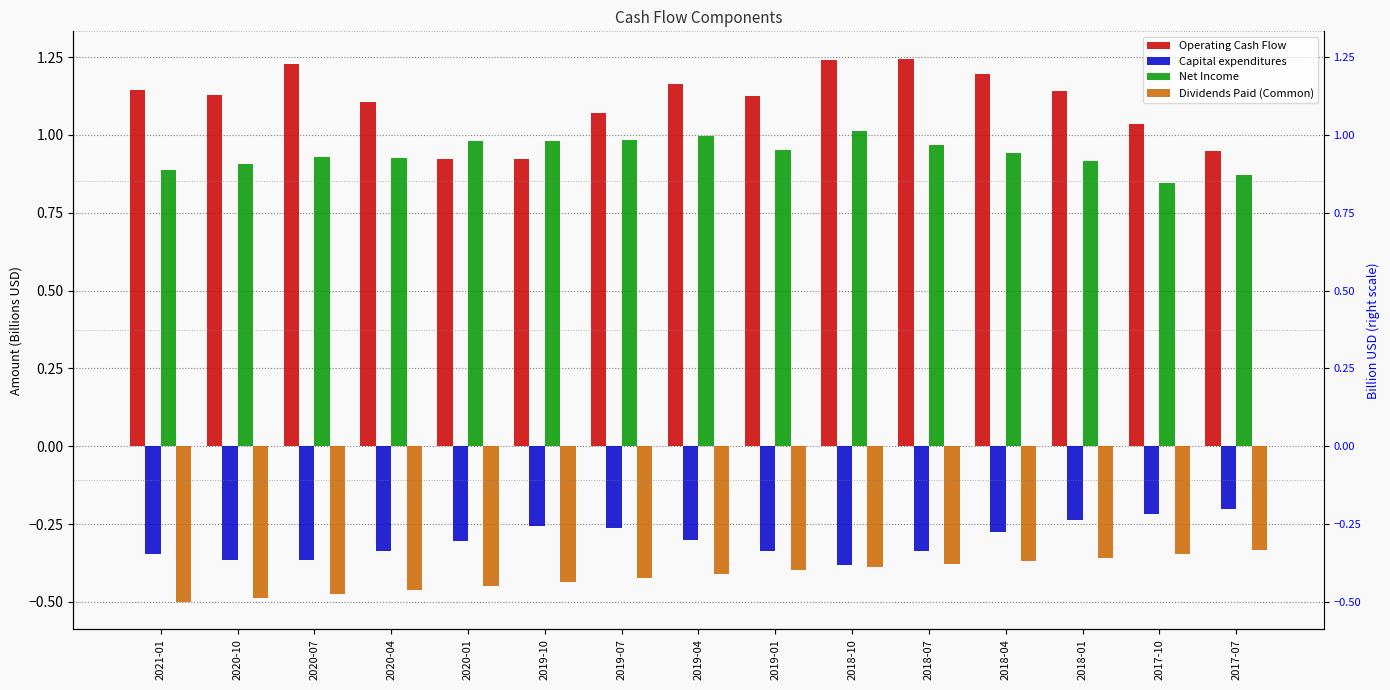

Which series changed the most between 2020-04 and 2017-07?

Operating Cash Flow